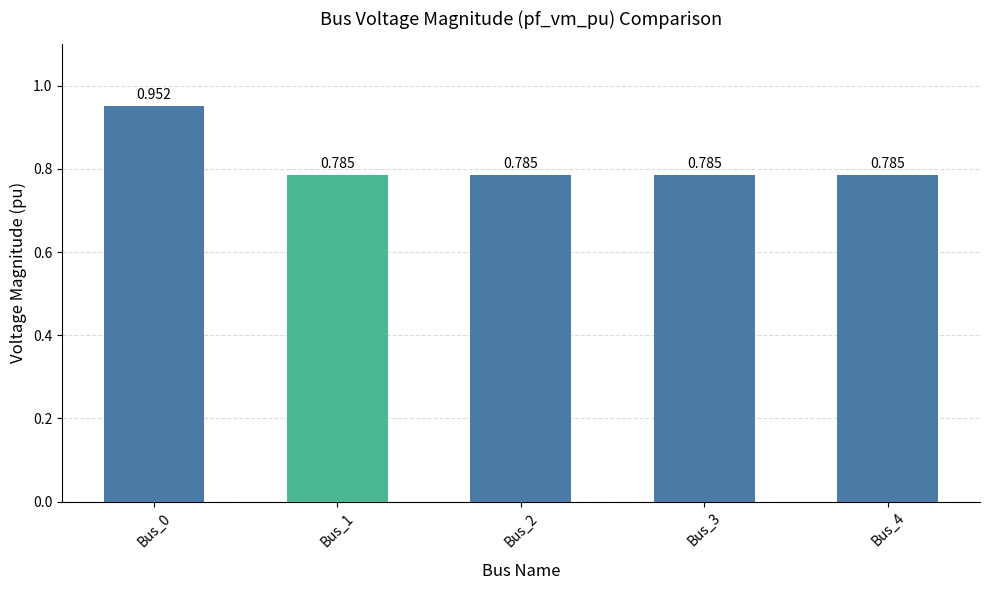

How many series are shown in this chart?

1